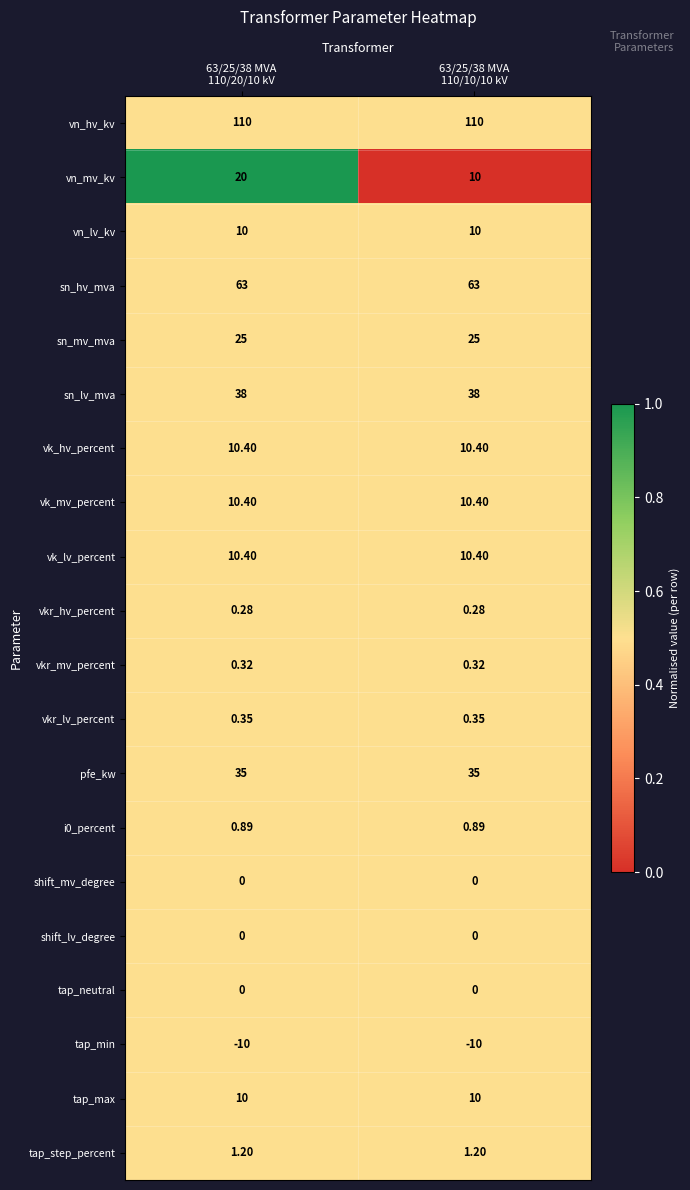

How many data points does each series have?

2